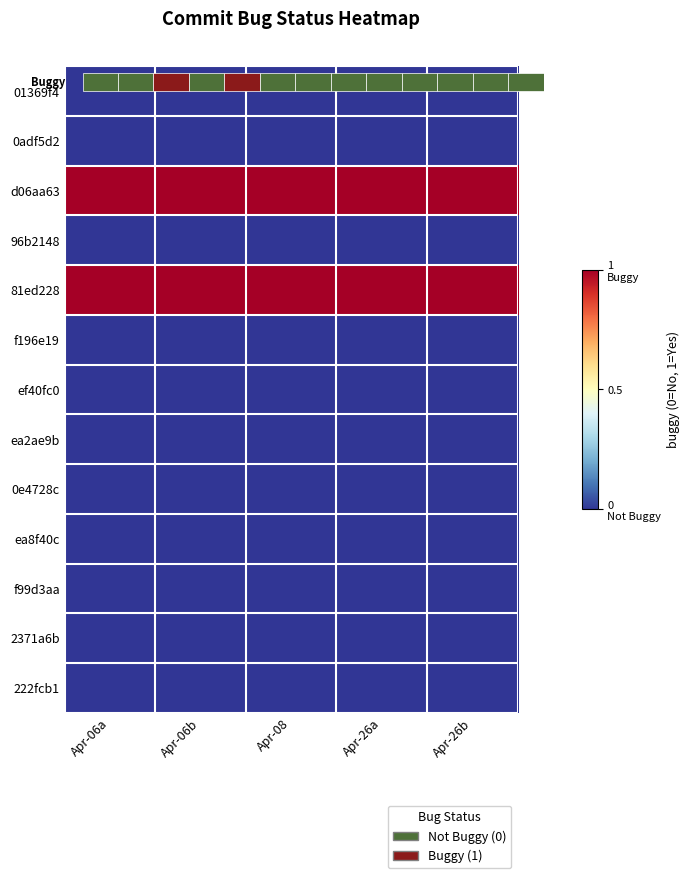

At how many categories does at least one series exceed 0?

5